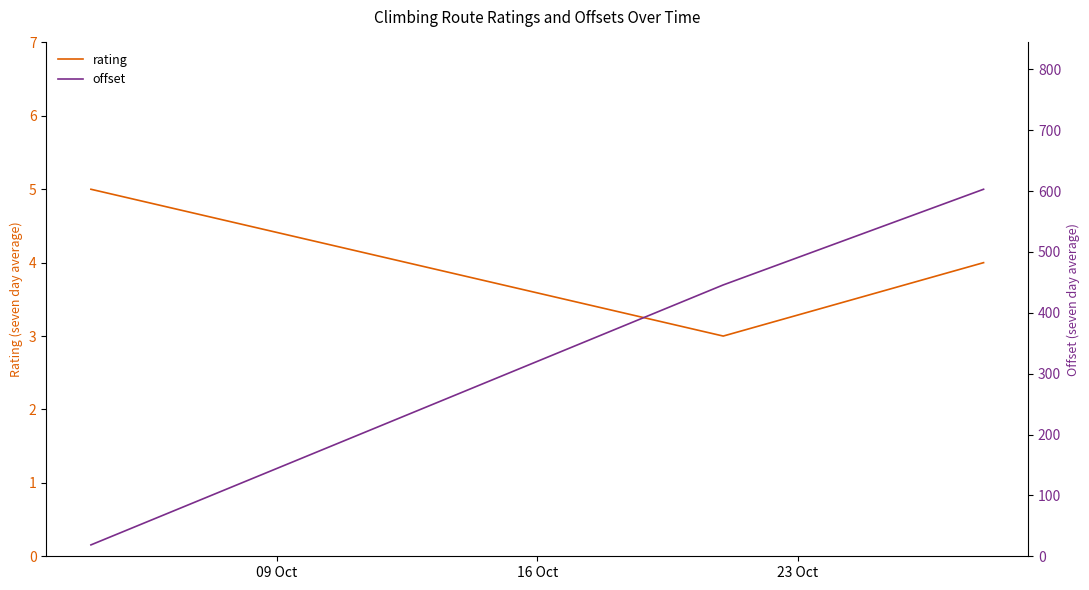

Rank the series by their average value, from lowest to highest.

rating, offset